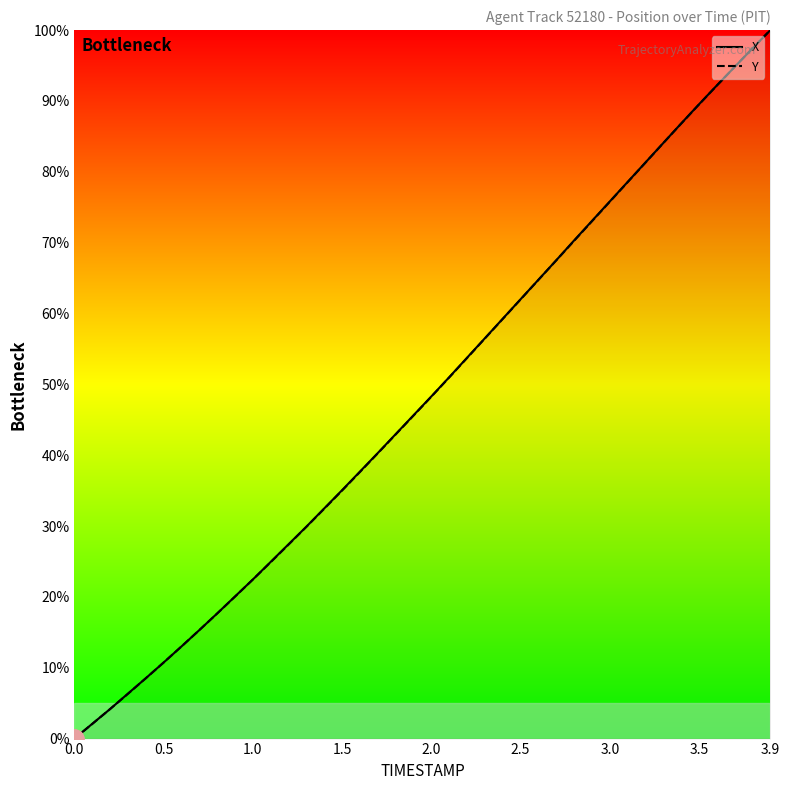

Does the chart display data point markers on the line(s)?

No